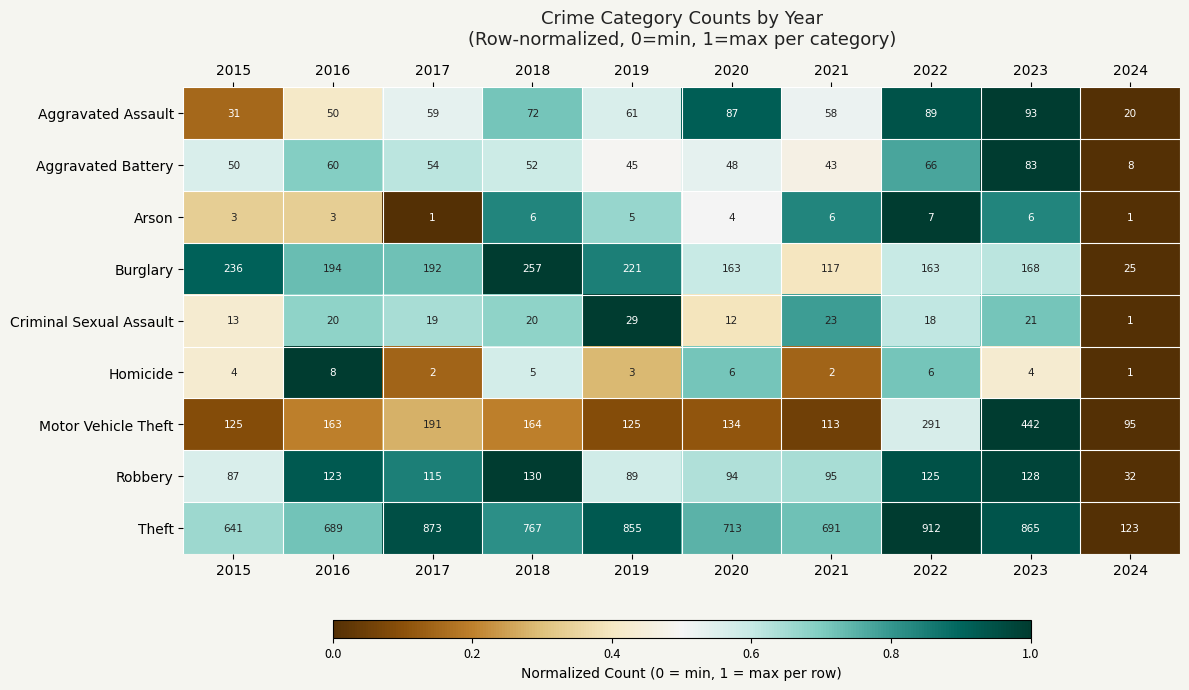

At which category is the sum across all series the highest?

2023